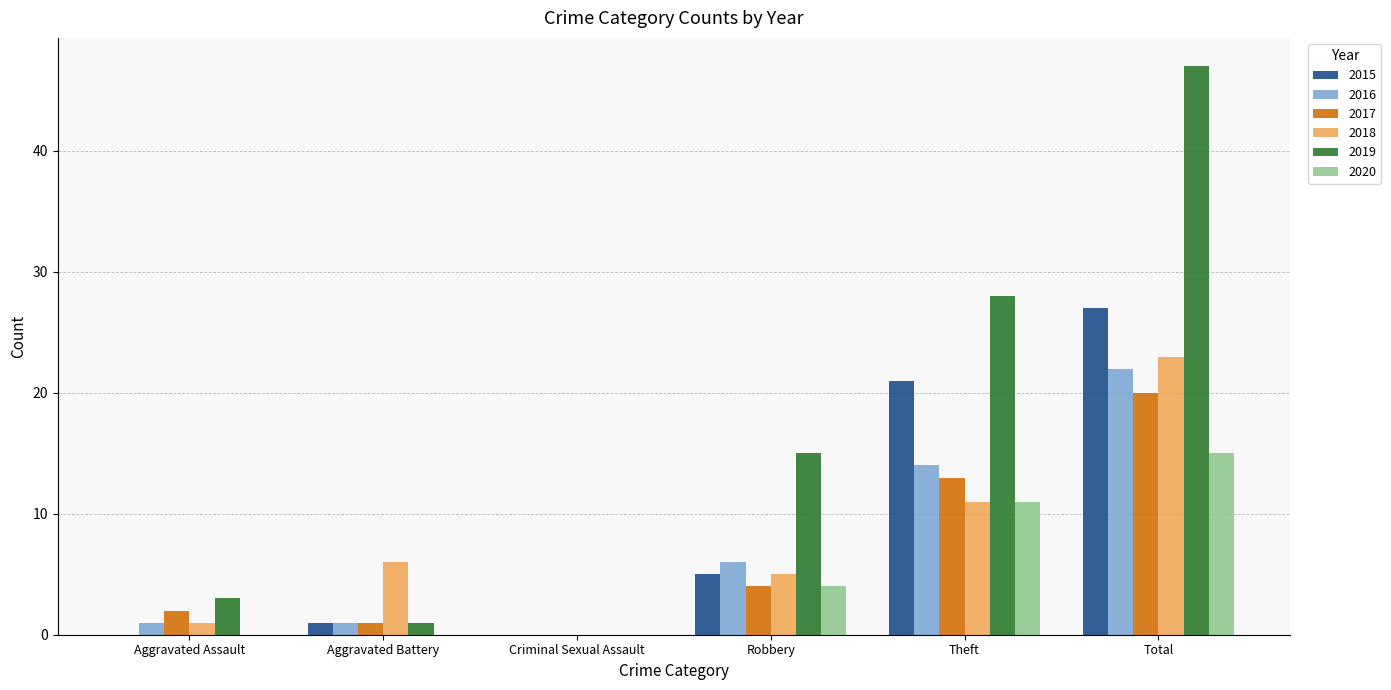

Between Robbery and Total, which series saw the biggest shift?

2019